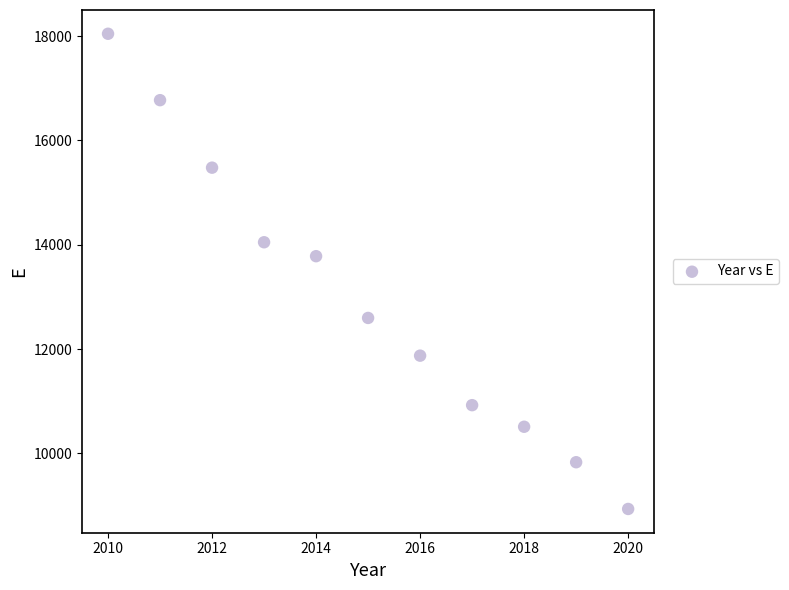

What Y value in the scatter plot is closest to 13489?

13780